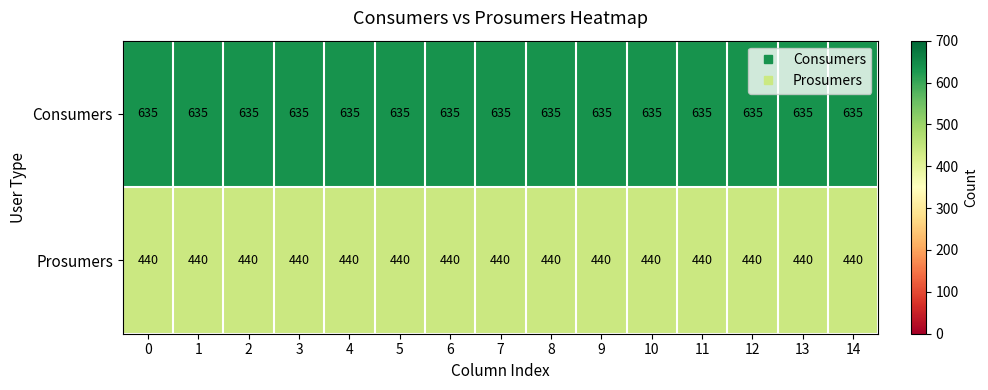

What is the difference between the highest and lowest values at 0?

195